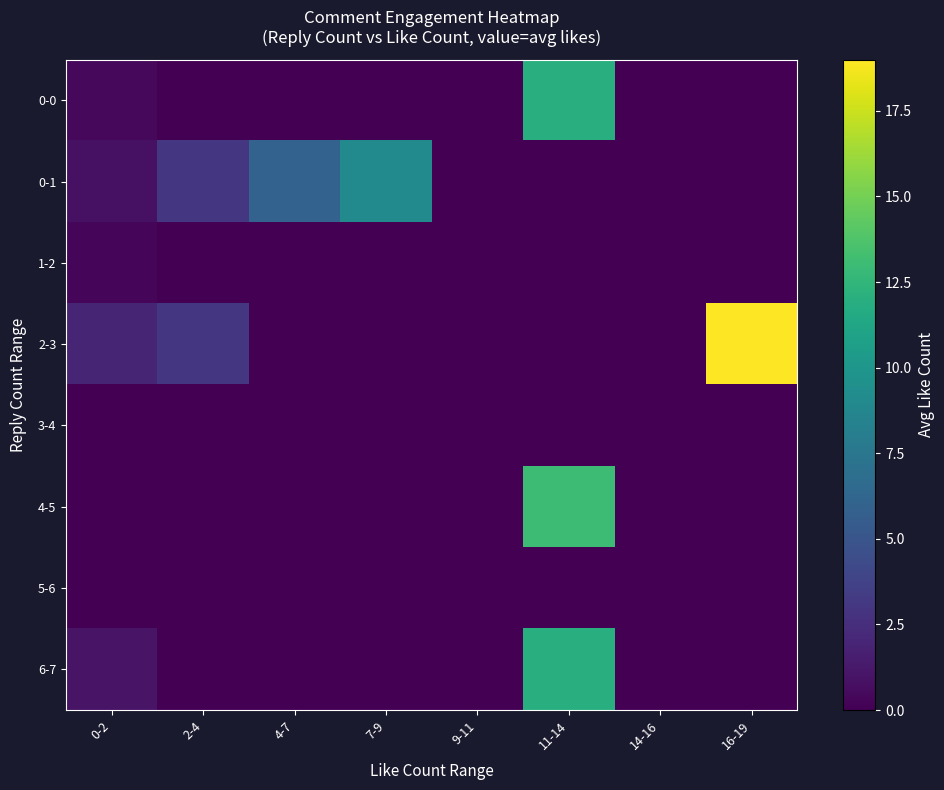

Reading left to right, transcribe all the data shown in this chart.

row_0: 0-2=0.4	2-4=0.0	4-7=0.0	7-9=0.0	9-11=0.0	11-14=12.0	14-16=0.0	16-19=0.0
row_1: 0-2=0.8	2-4=3.0	4-7=6.0	7-9=9.0	9-11=0.0	11-14=0.0	14-16=0.0	16-19=0.0
row_2: 0-2=0.3	2-4=0.0	4-7=0.0	7-9=0.0	9-11=0.0	11-14=0.0	14-16=0.0	16-19=0.0
row_3: 0-2=2.0	2-4=3.0	4-7=0.0	7-9=0.0	9-11=0.0	11-14=0.0	14-16=0.0	16-19=19.0
row_4: 0-2=0.0	2-4=0.0	4-7=0.0	7-9=0.0	9-11=0.0	11-14=0.0	14-16=0.0	16-19=0.0
row_5: 0-2=0.0	2-4=0.0	4-7=0.0	7-9=0.0	9-11=0.0	11-14=13.0	14-16=0.0	16-19=0.0
row_6: 0-2=0.0	2-4=0.0	4-7=0.0	7-9=0.0	9-11=0.0	11-14=0.0	14-16=0.0	16-19=0.0
row_7: 0-2=1.0	2-4=0.0	4-7=0.0	7-9=0.0	9-11=0.0	11-14=12.0	14-16=0.0	16-19=0.0